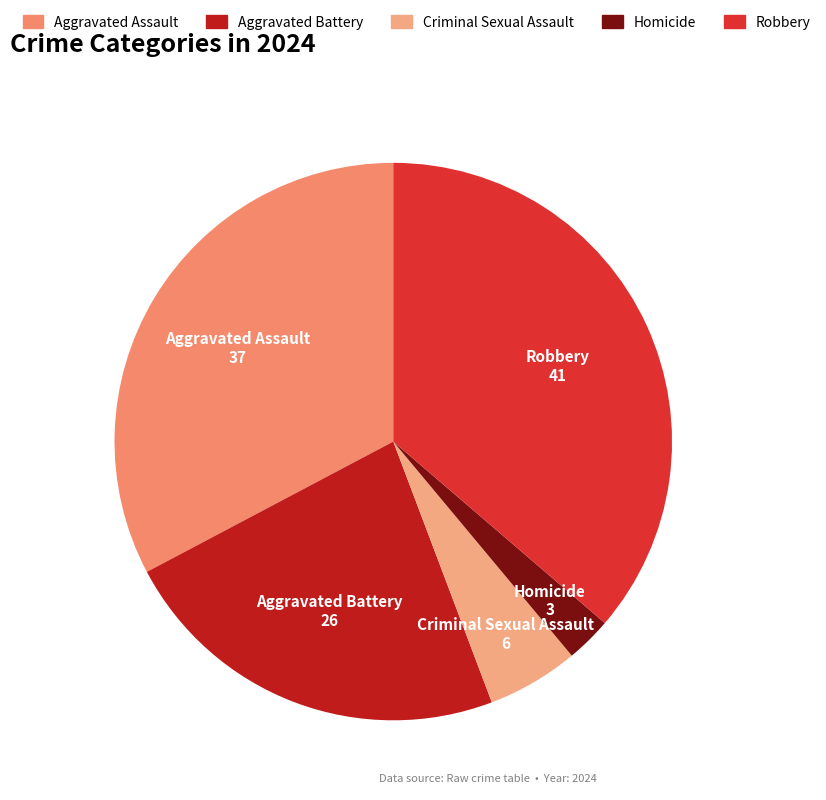

Is Robbery the majority of the pie?

No